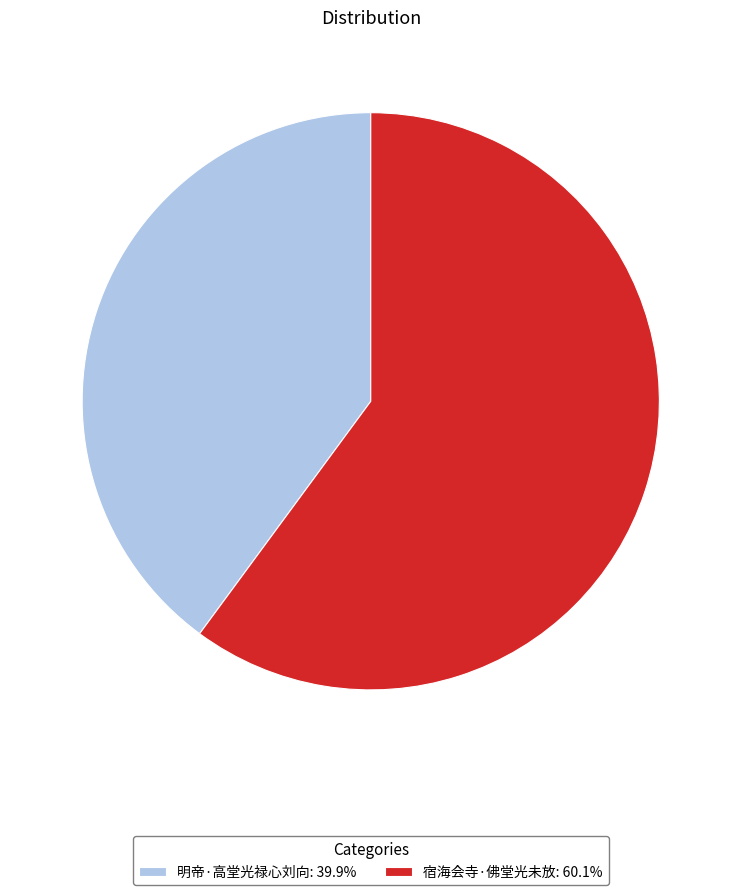

Rank the categories by value from highest to lowest.

宿海会寺·佛堂光未放, 明帝·高堂光禄心刘向